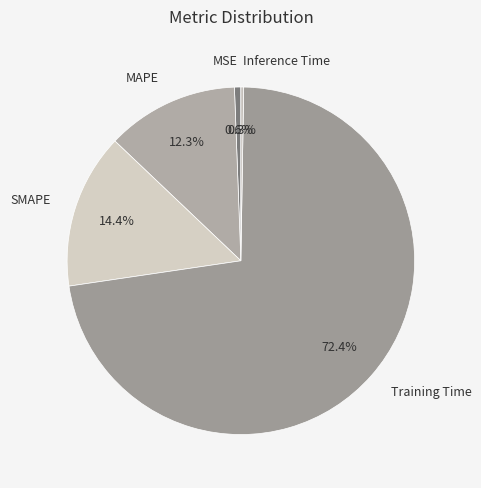

To the nearest percent, what is the difference between the largest and smallest slice percentages?

72%